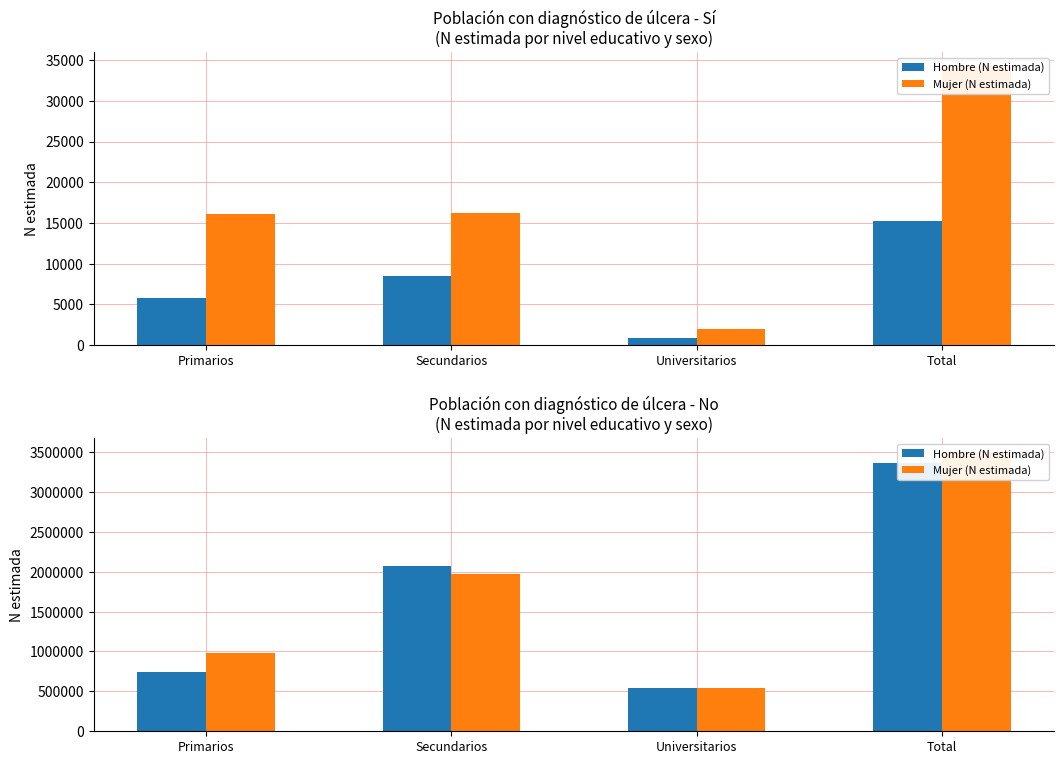

What is the approximate value of Hombre (N estimada) at Secundarios?

2067879